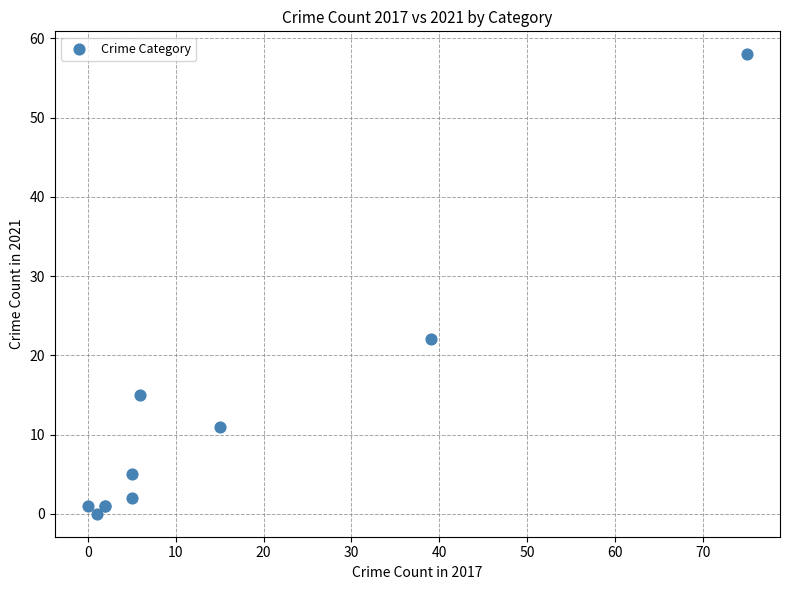

What Y value in the scatter plot is closest to 29?

22